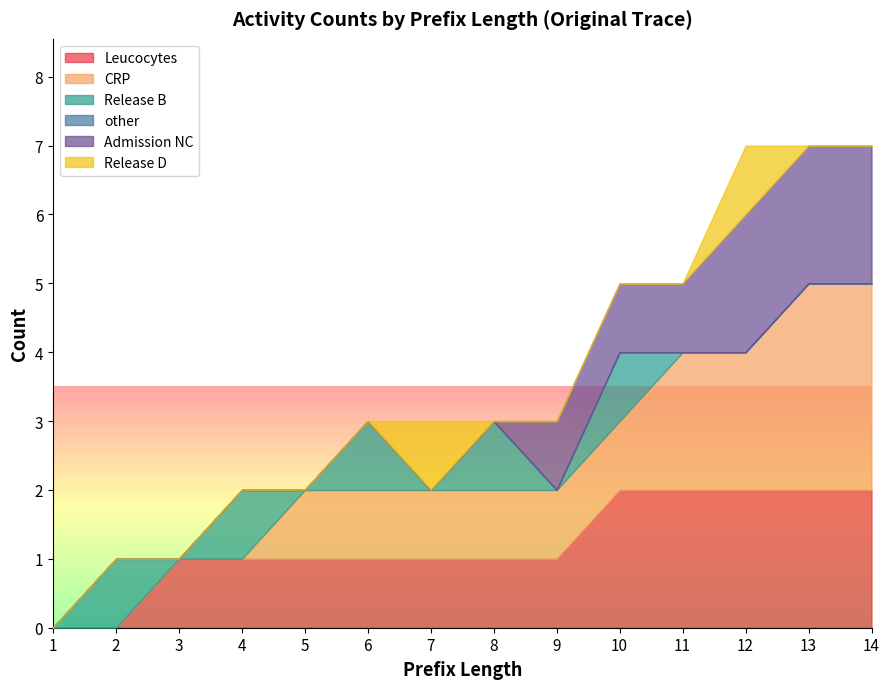

At which category is the sum across all series the highest?

12